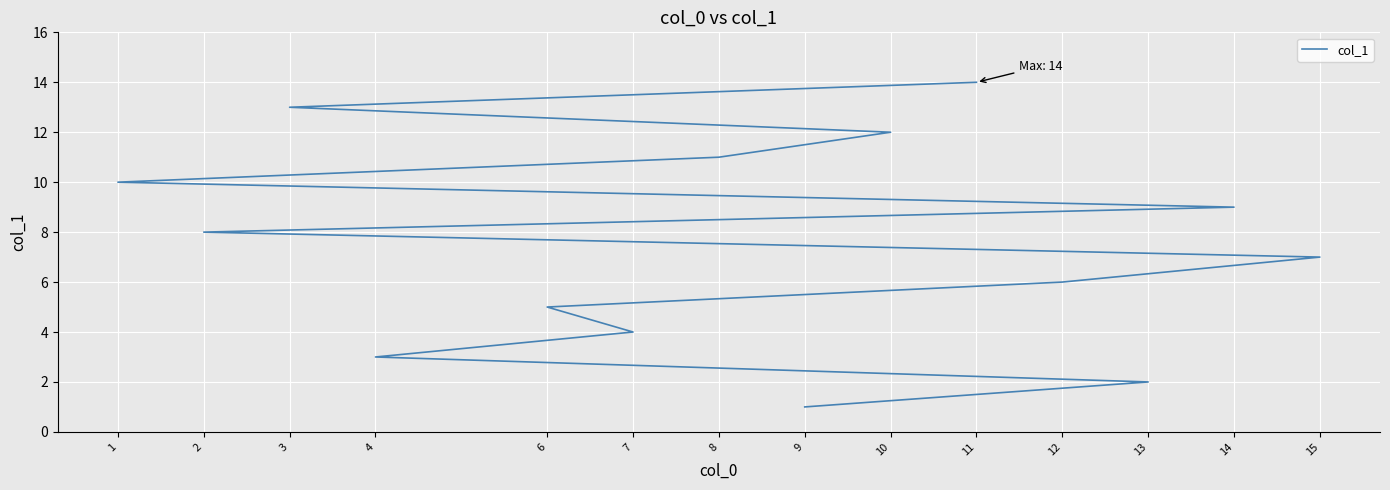

What is the average value?

8